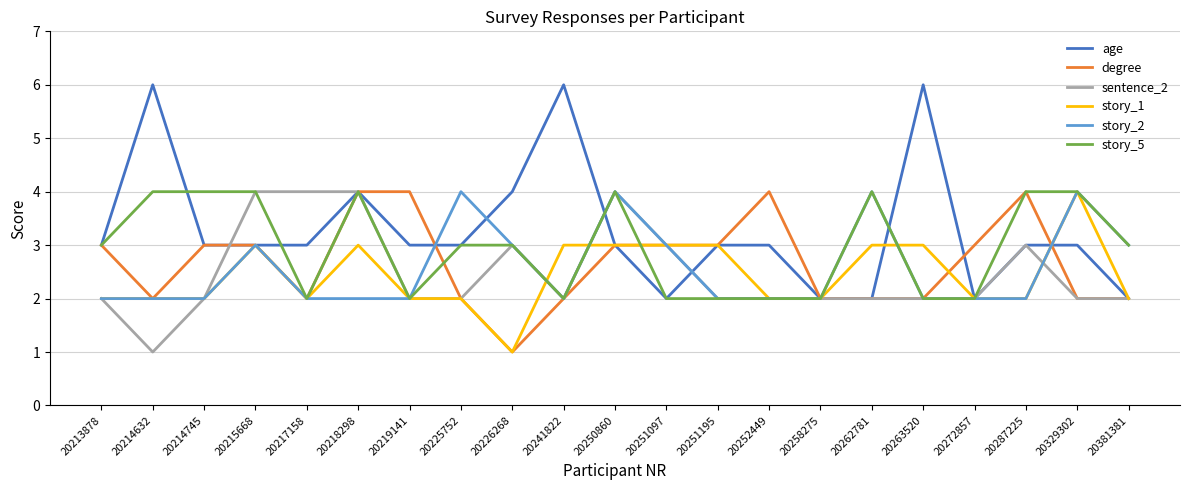

Which series ends up on top after the final intersection of degree and story_2?

story_2